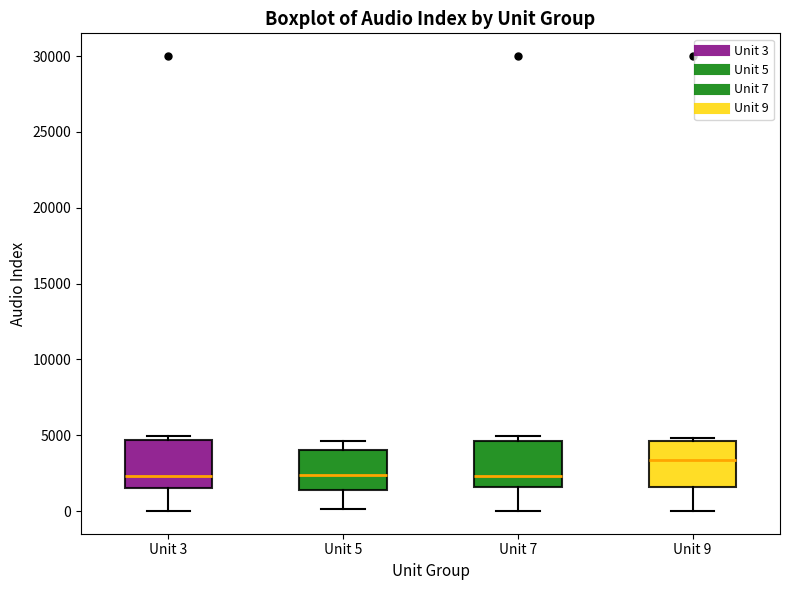

Reading left to right, read every box against the y-axis: the position of its median line, the range the box covers, and the ends of its whiskers. The values are not printed on the chart, so give them approximately, as read against the axis.

Unit 3: median 2500, box 1500 to 4500, whiskers 0 to 5000
Unit 5: median 2500, box 1500 to 4000, whiskers 0 to 4500
Unit 7: median 2500, box 1500 to 4500, whiskers 0 to 5000
Unit 9: median 3500, box 1500 to 4500, whiskers 0 to 5000